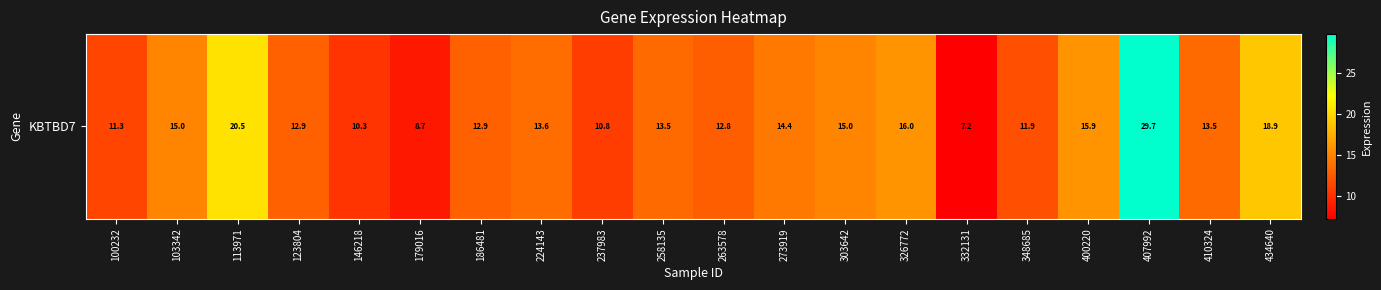

True or false: the data shows 14.4 at 273919.

True